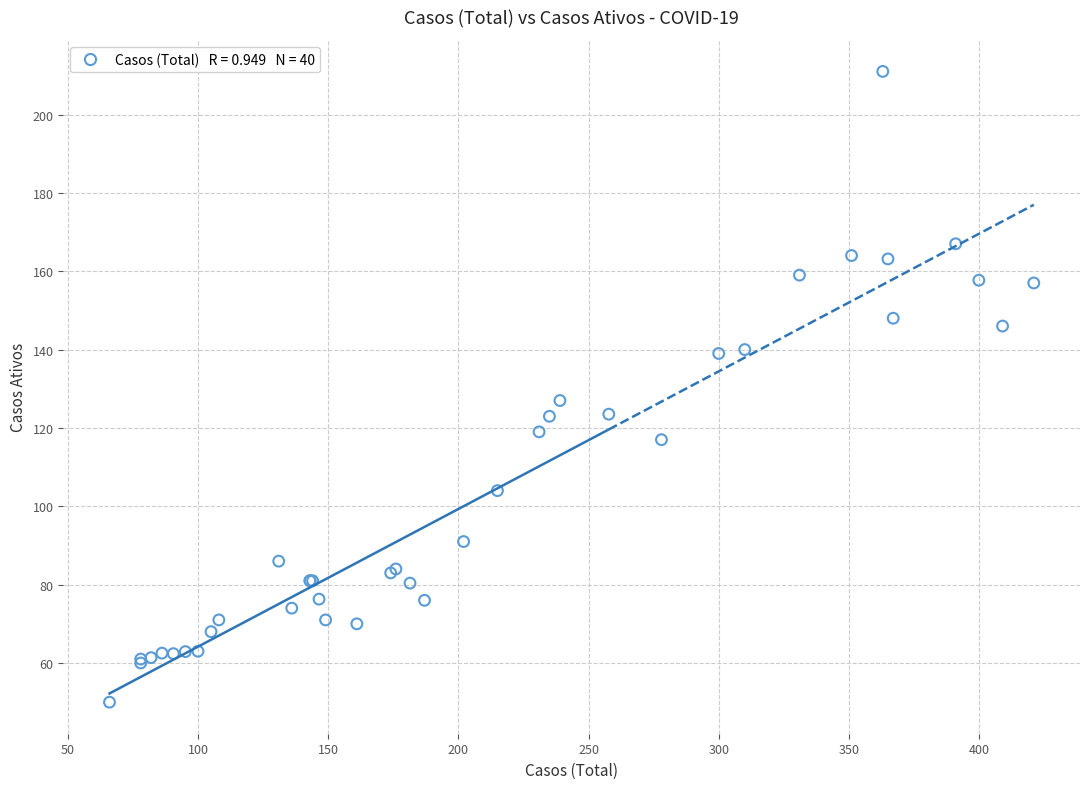

What Y value in the scatter plot is closest to 130?

127.0